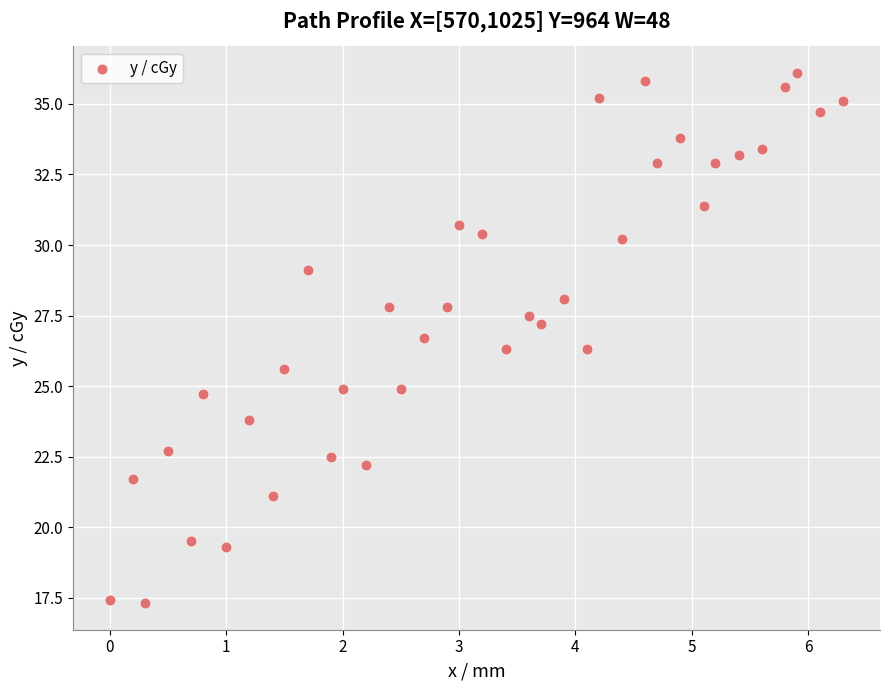

What is the range of Y values (max minus min)?

18.8